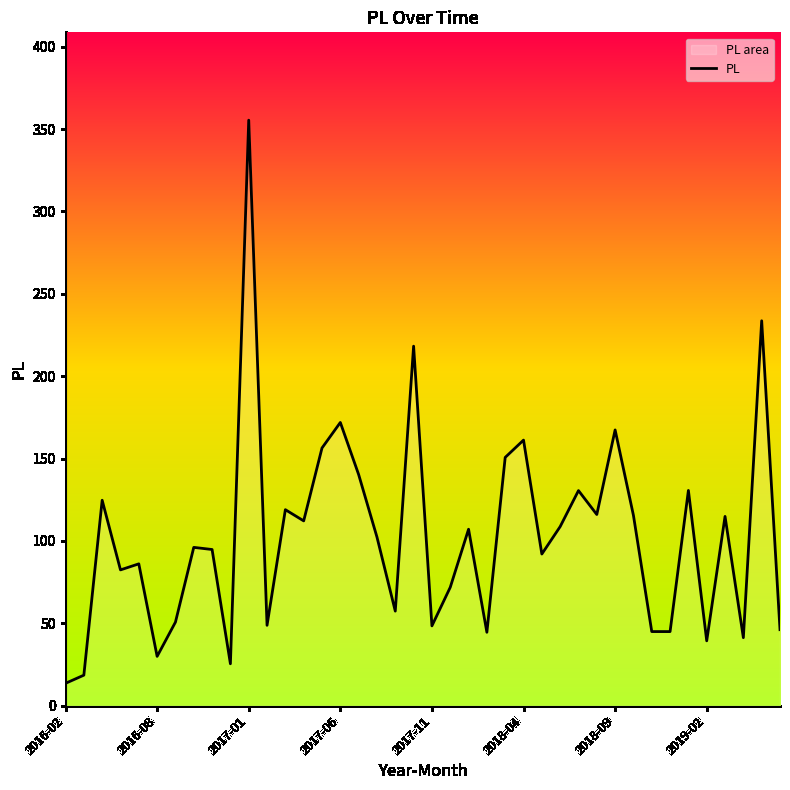

What is the change in value from 9 to 38?

+208.2